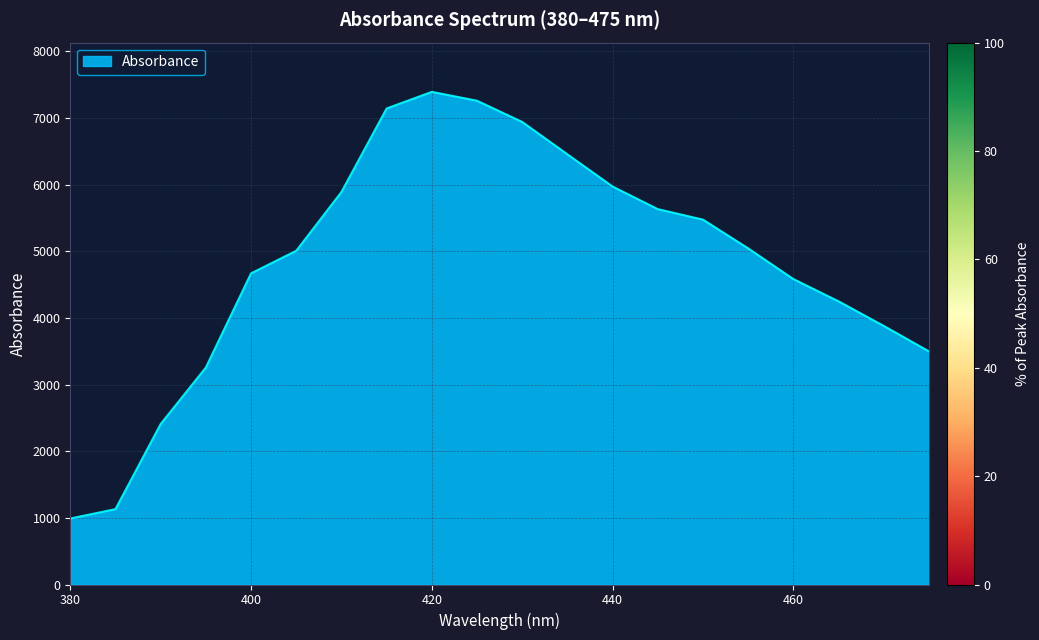

What is the difference between the maximum and minimum values?

6402.5